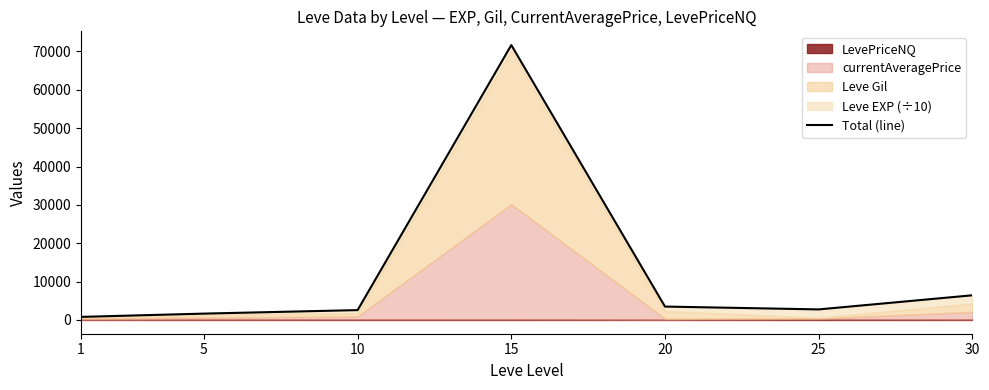

The chart shows a value of 6435.9 at 30. True or false?

True